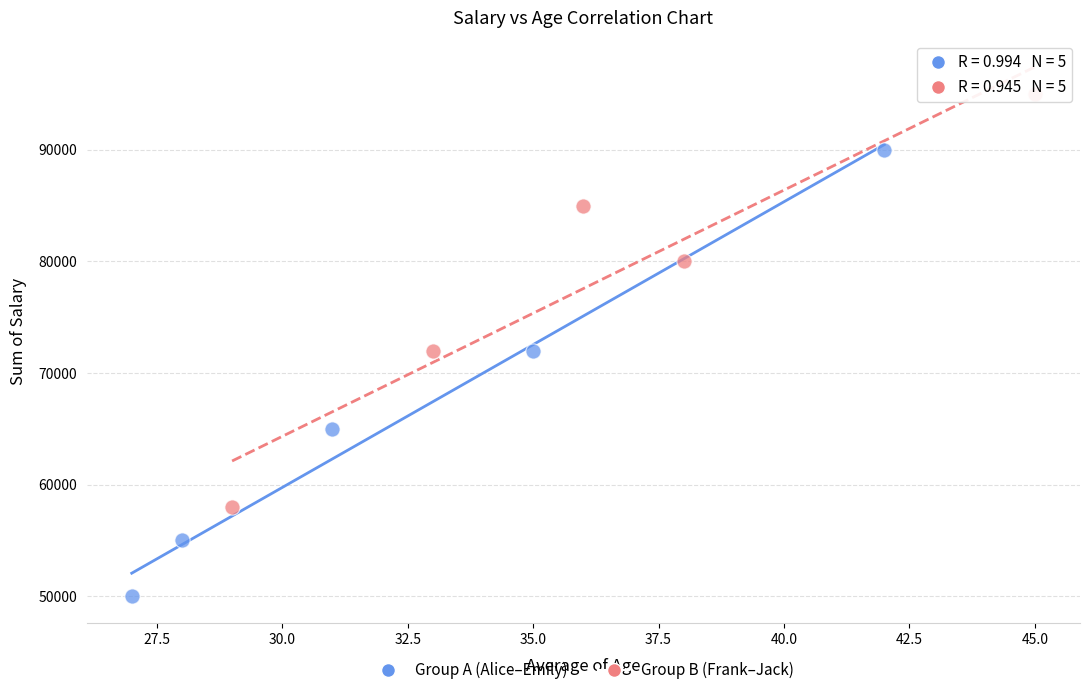

Which series reaches the minimum Y coordinate?

Group A (Alice–Emily)